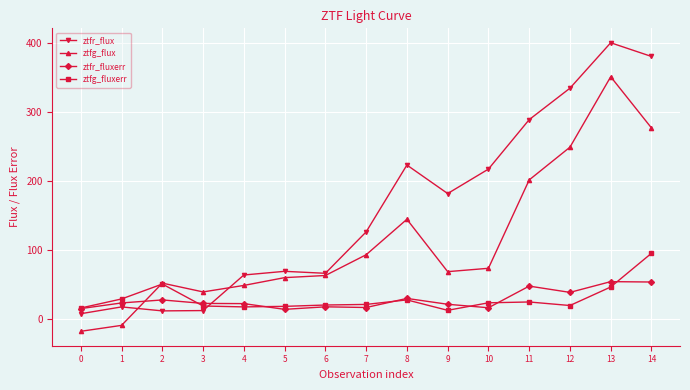

Is the value of ztfg_fluxerr at 3 greater than the value of ztfr_fluxerr at 13?

No